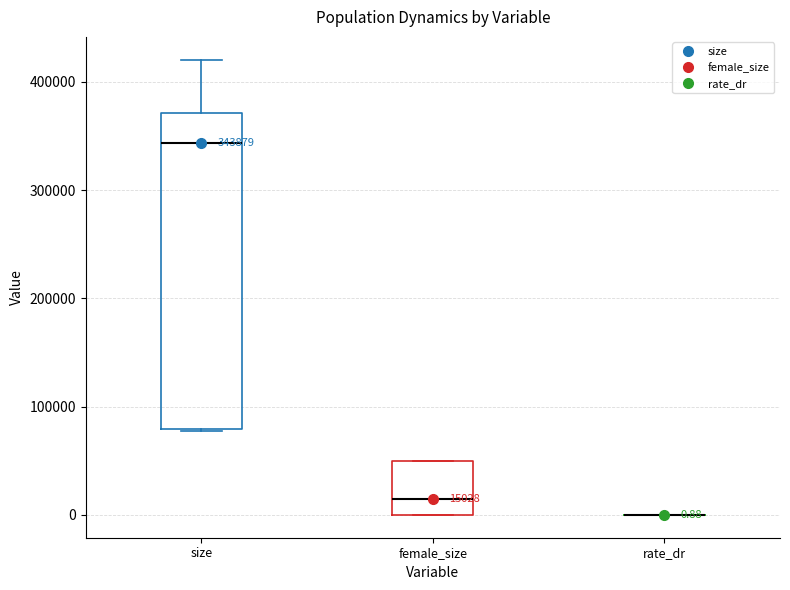

Which box is the tallest, from its lower edge to its upper edge?

size